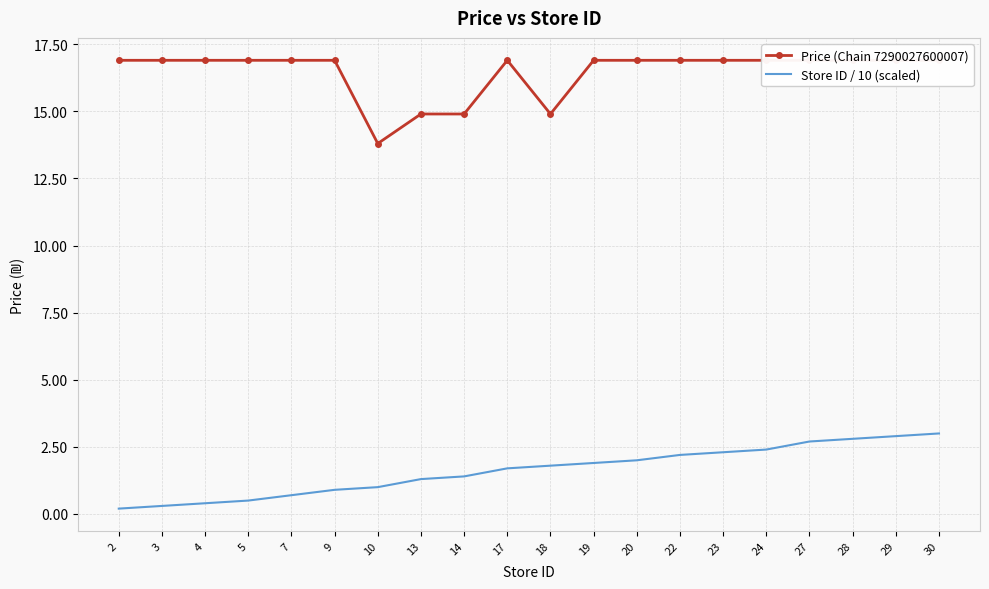

True or false: Price (Chain 7290027600007) and Store ID / 10 (scaled) intersect in this chart.

False